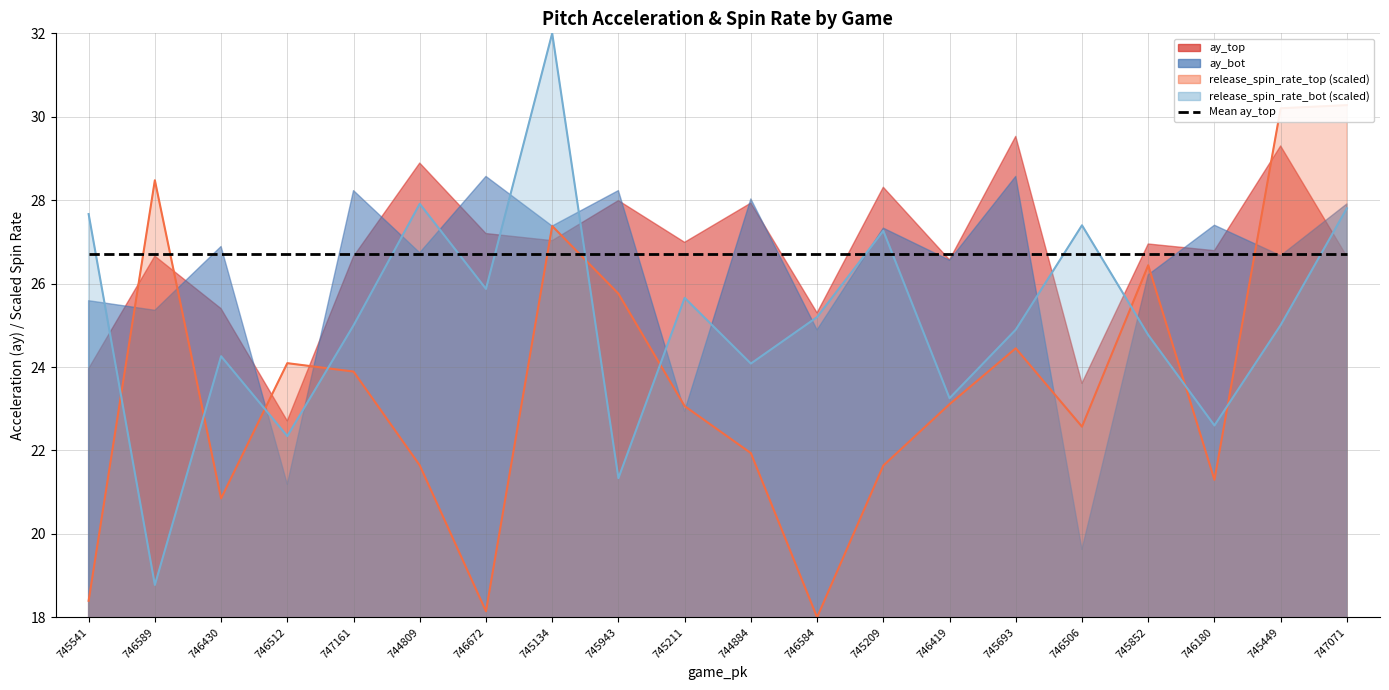

Does the chart display data point markers on the line(s)?

No